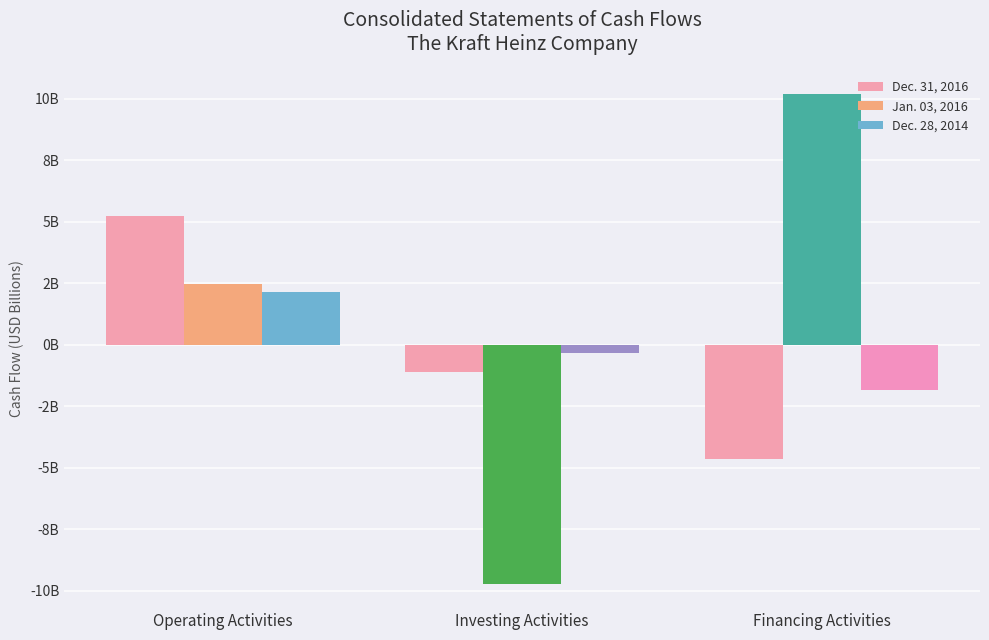

True or false: Dec. 28, 2014 has a value of 2.1 at Operating Activities.

True